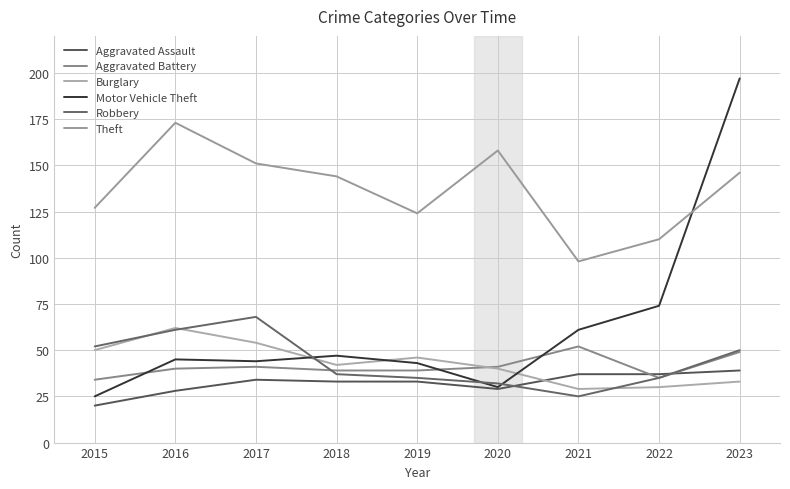

What is the maximum value for Theft?

173